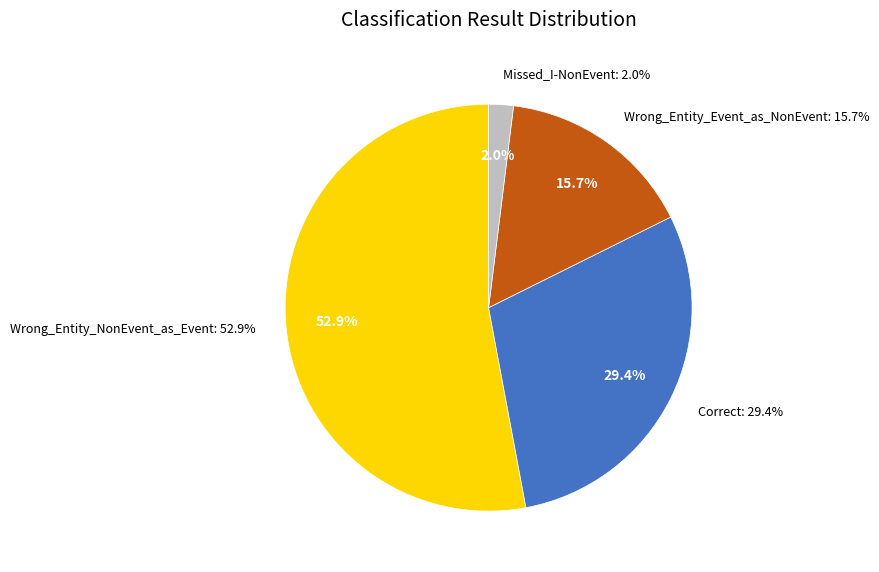

Which category accounts for the majority?

Wrong_Entity_NonEvent_as_Event